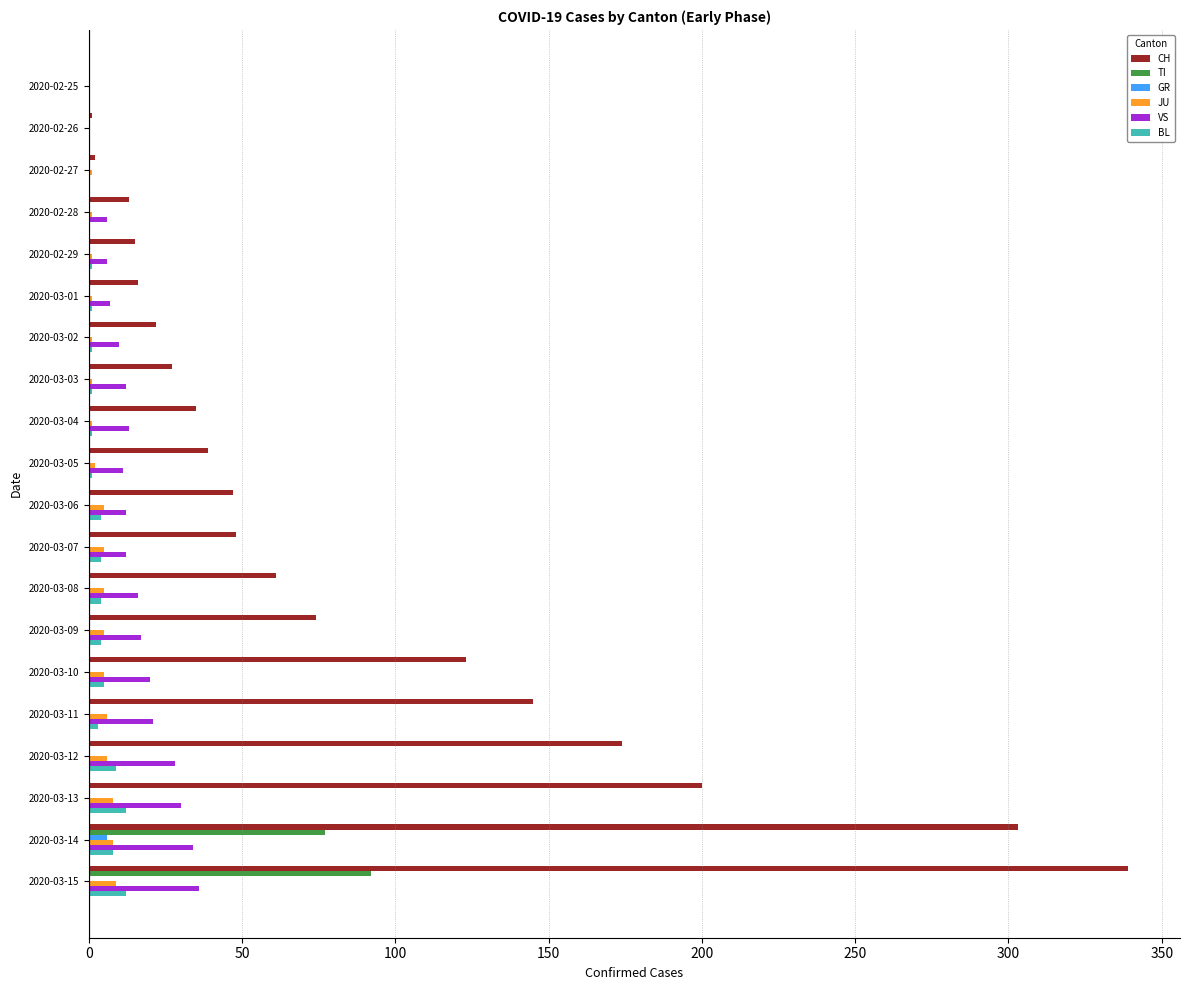

What is the sum of all BL values?

71